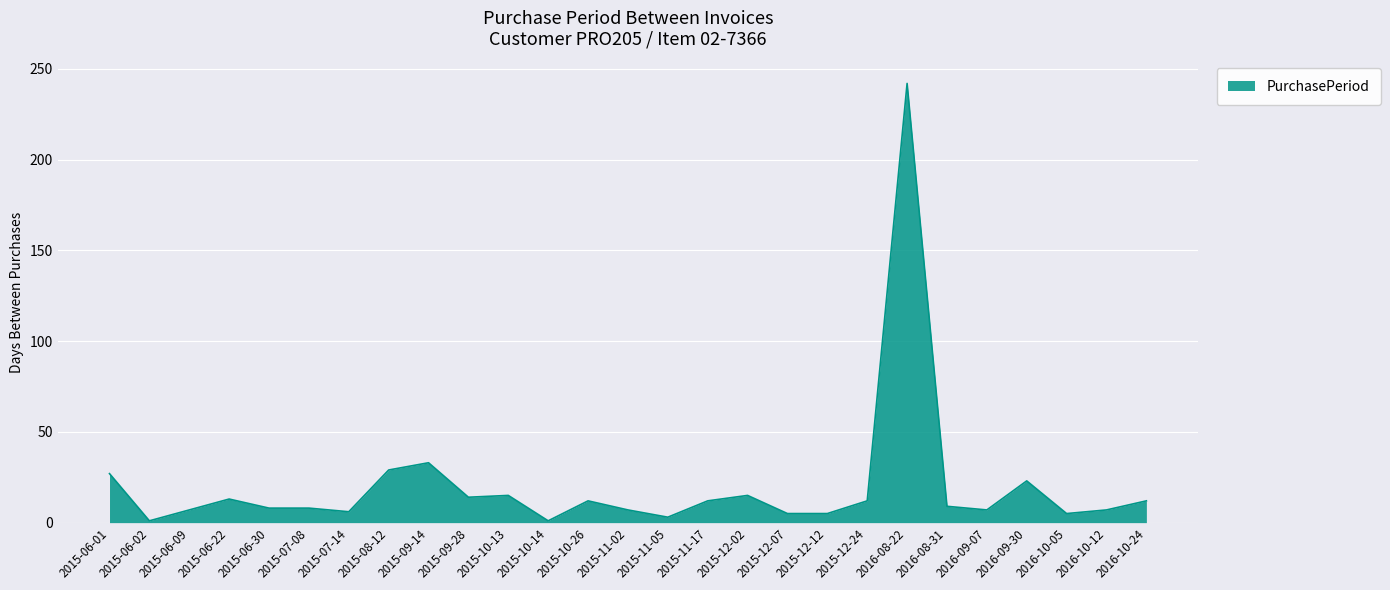

What is the difference between the maximum and minimum values?

241